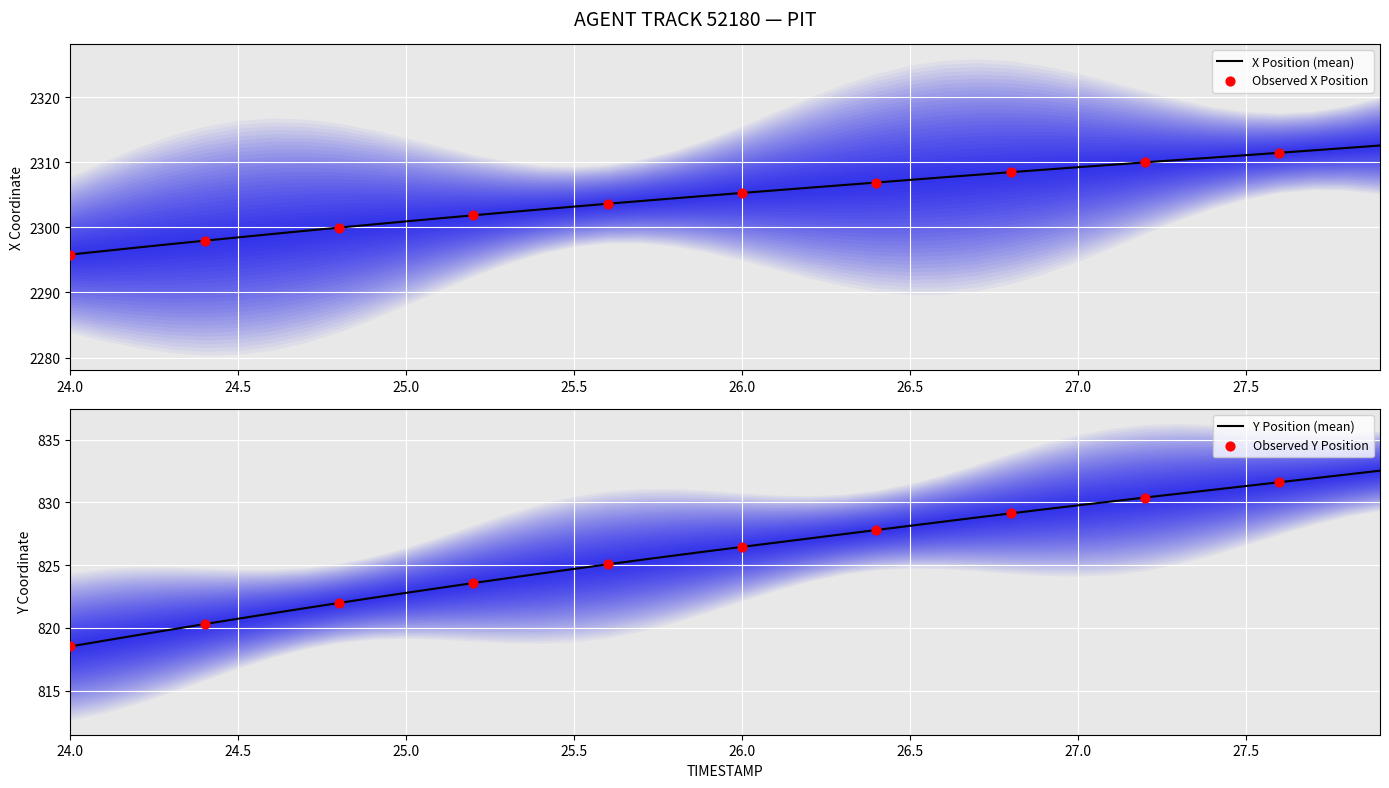

Which series has the largest Y range (max minus min)?

X